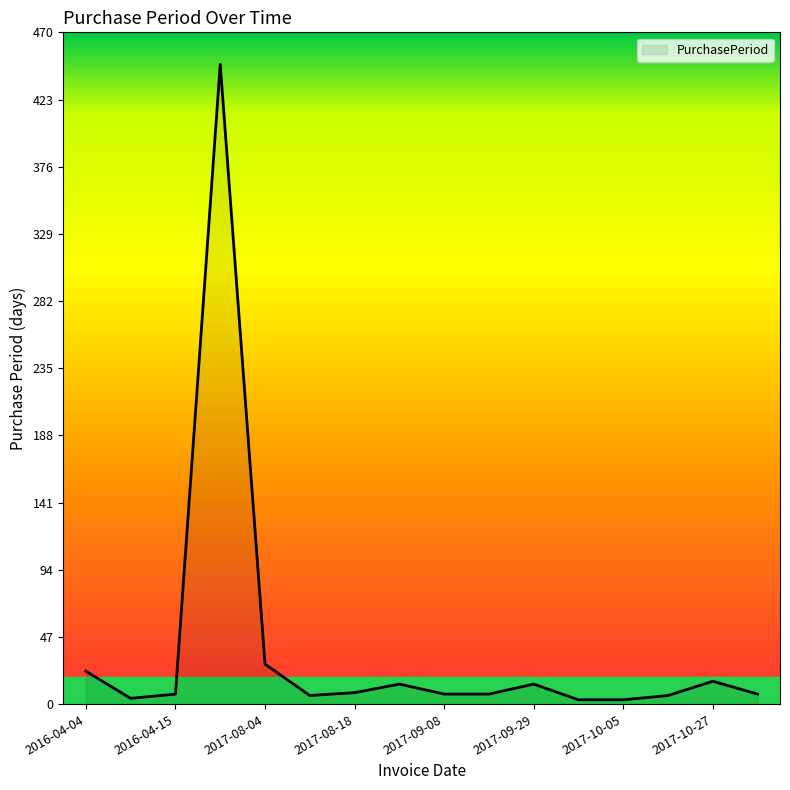

What is the greatest value displayed?

448